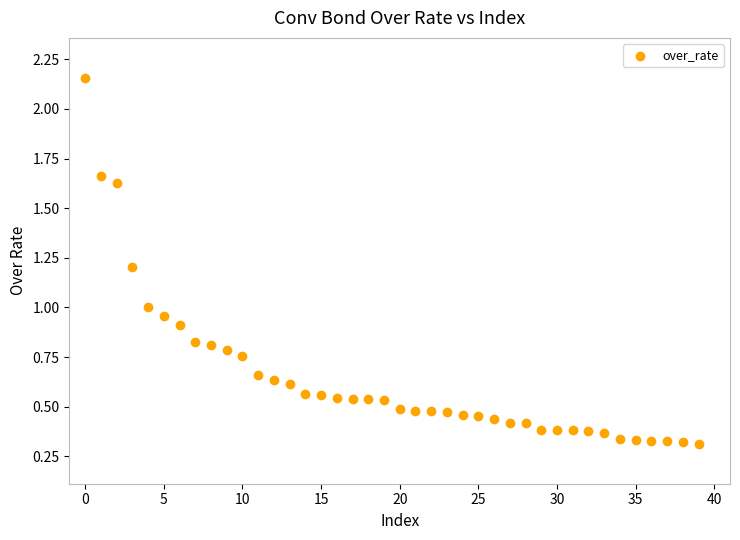

What is the range of Y values (max minus min)?

1.8